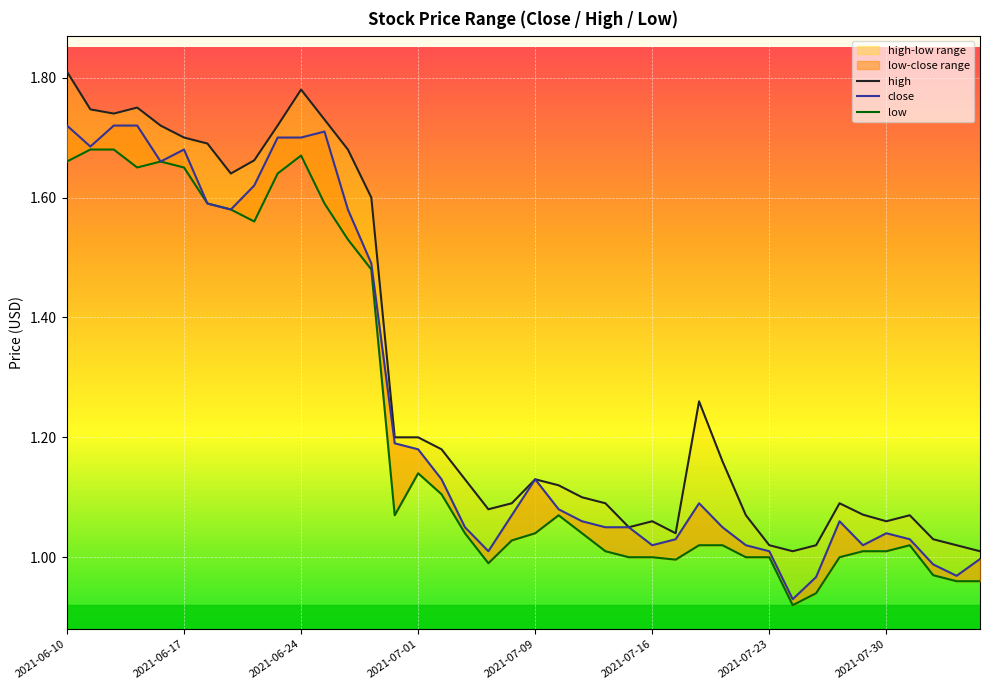

What is the smallest value displayed?

0.9